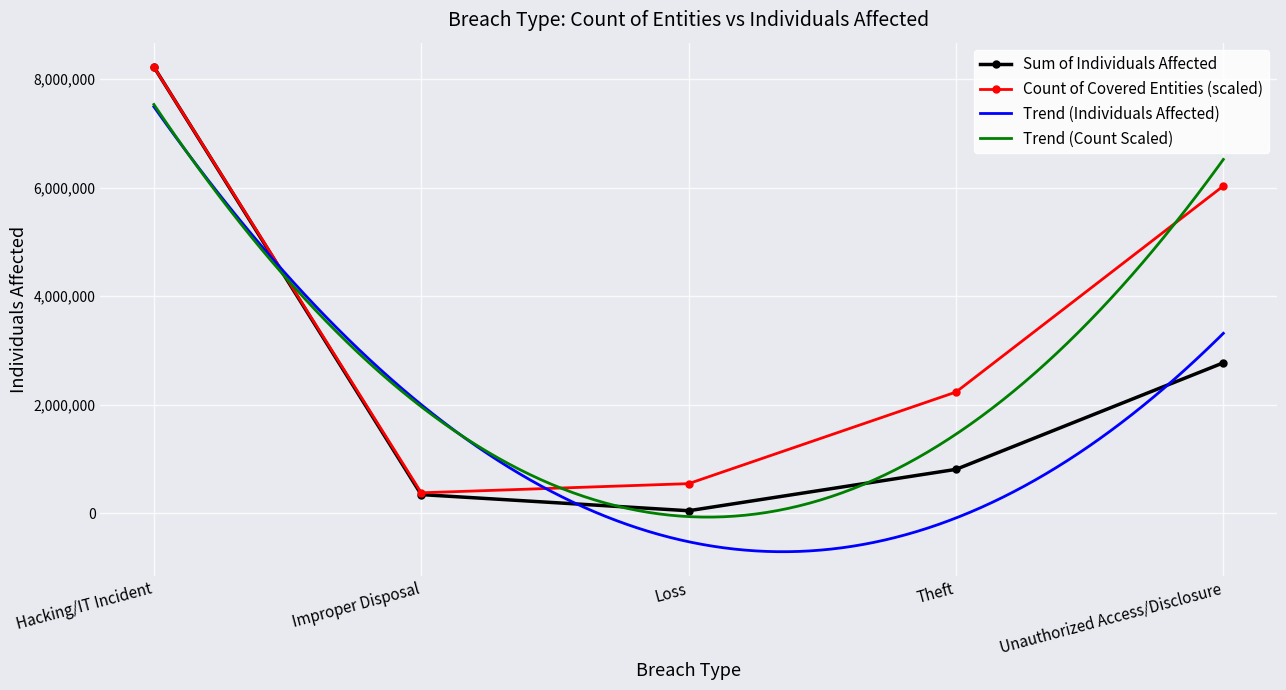

What is the label of the 1st point from the left?

Hacking/IT Incident